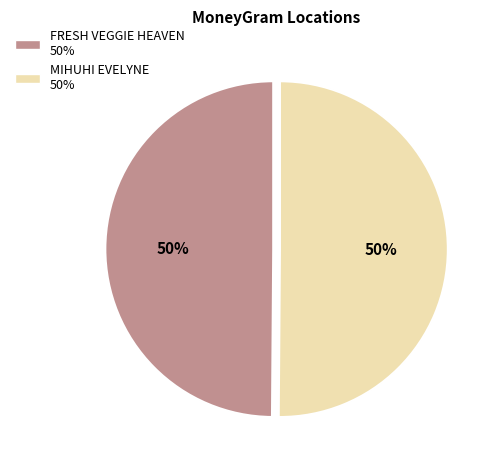

Approximately how many times larger is the value at FRESH VEGGIE HEAVEN compared to MIHUHI EVELYNE?

1.0